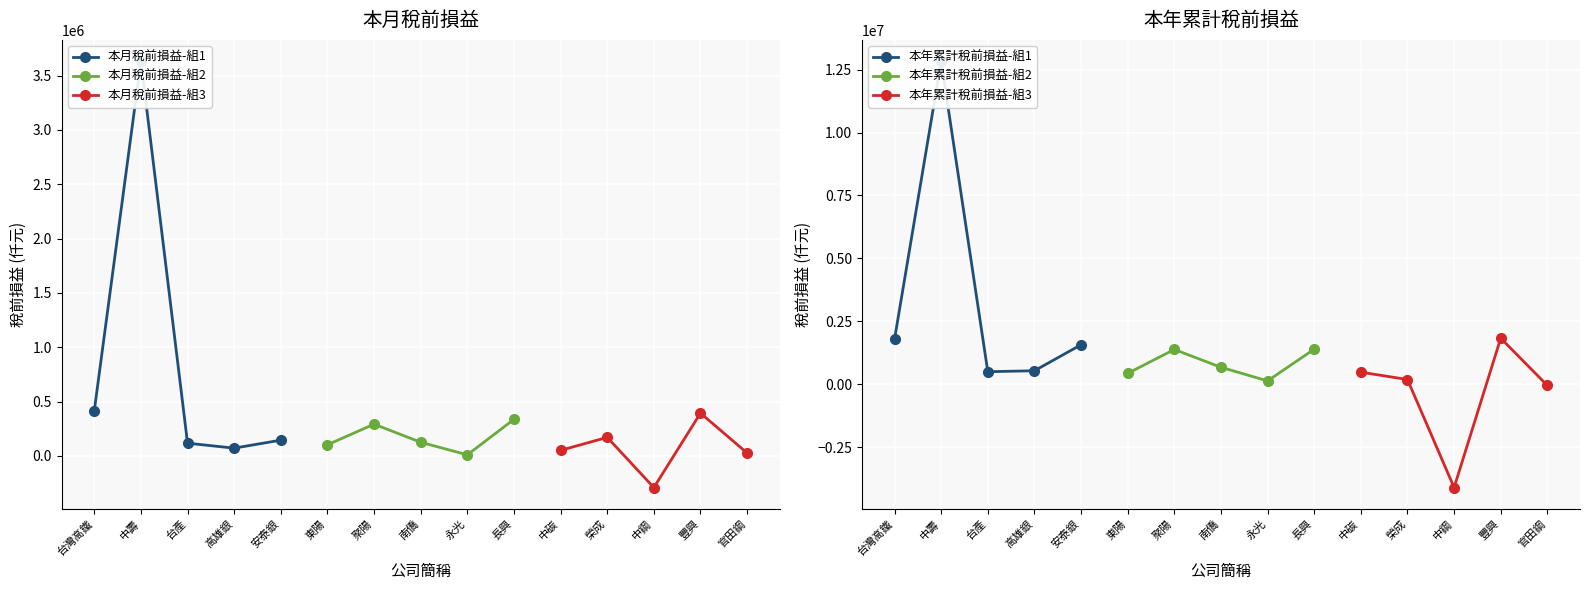

True or false: 本年累計稅前損益-組2 and 本月稅前損益-組2 intersect in this chart.

False